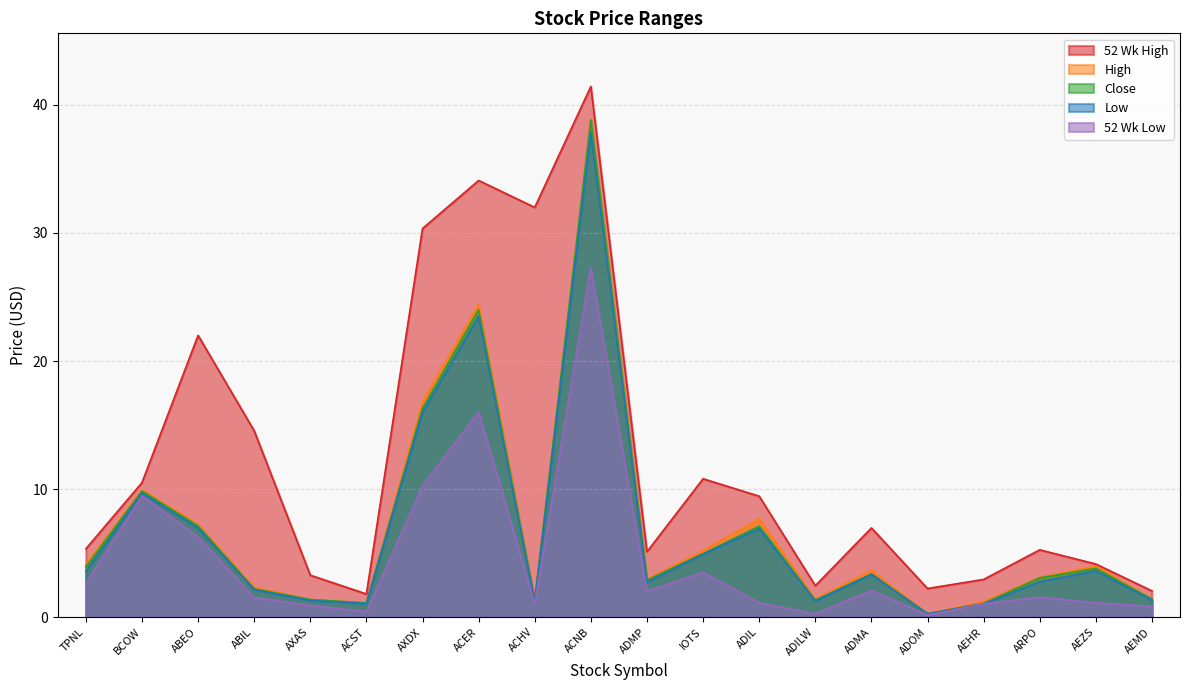

True or false: 52 Wk High and 52 Wk Low intersect in this chart.

False